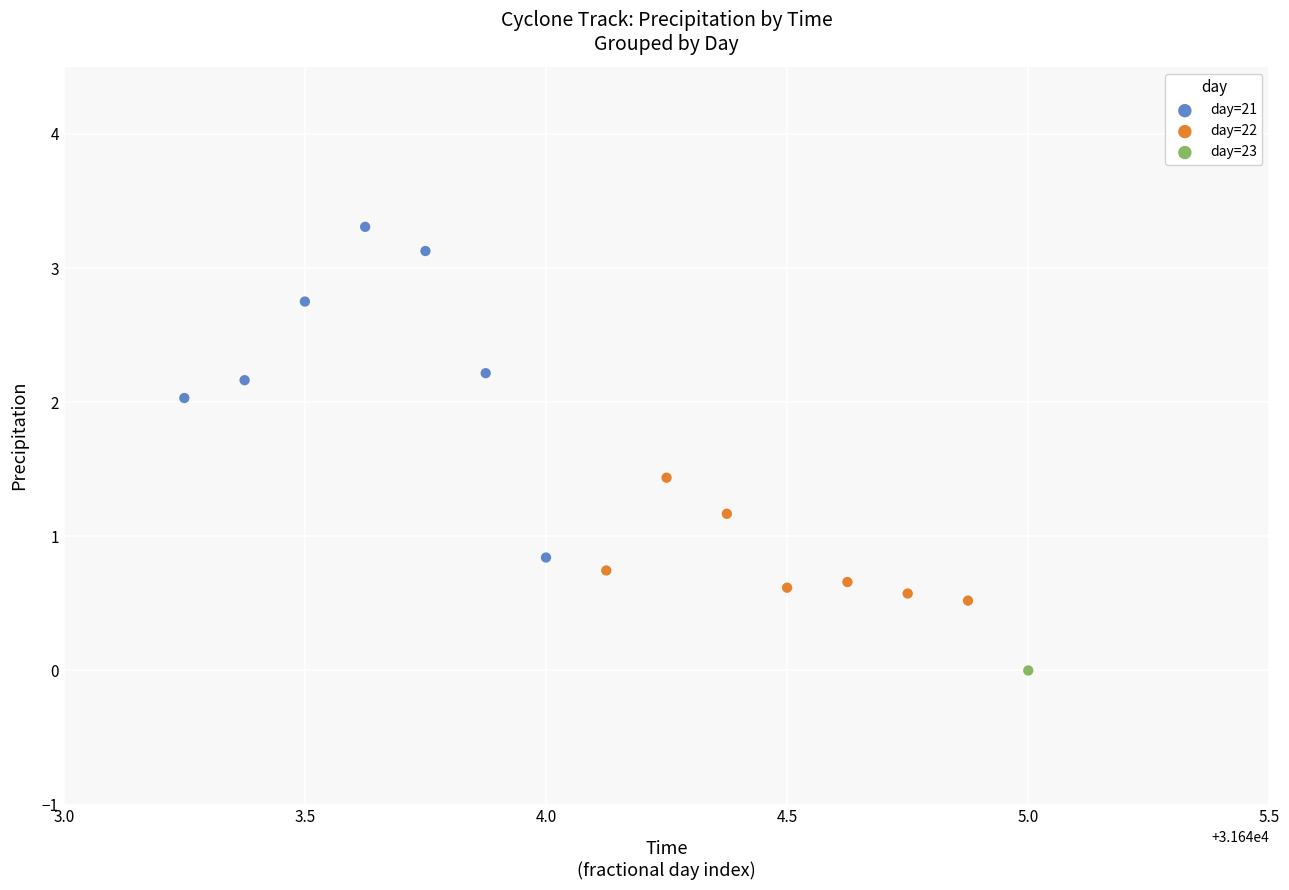

What are all the series names shown in the legend?

day=21, day=22, day=23